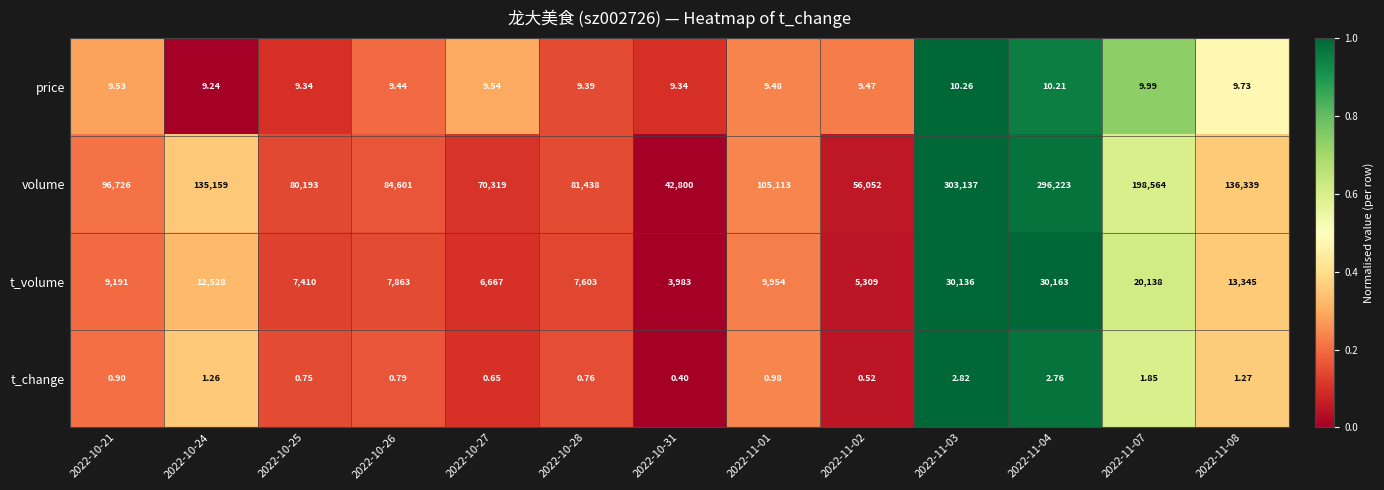

How many data points does each series have?

13